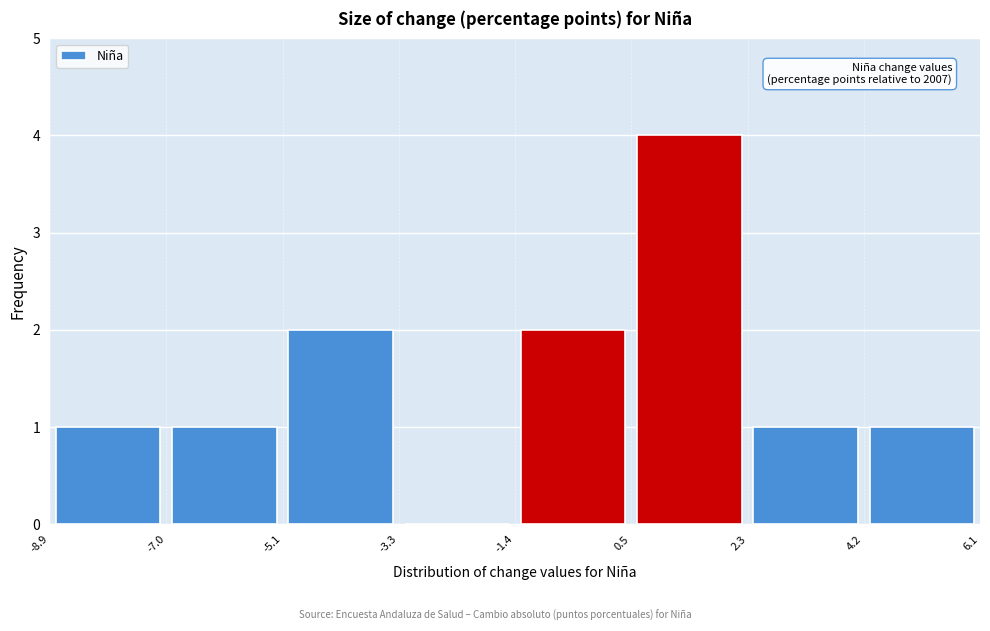

Over which range of the x-axis is the bar tallest?

0.5 to 2.3